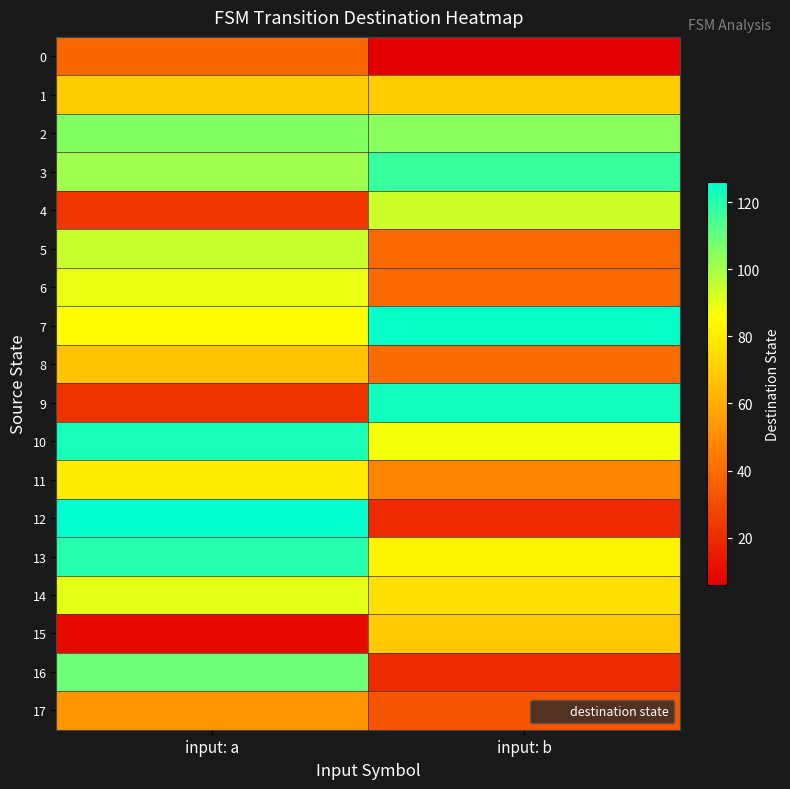

Reading right to left, extract all data points from this chart.

0: input: b=6	input: a=38
1: input: b=70	input: a=70
2: input: b=104	input: a=105
3: input: b=117	input: a=101
4: input: b=94	input: a=23
5: input: b=39	input: a=95
6: input: b=39	input: a=89
7: input: b=125	input: a=85
8: input: b=40	input: a=67
9: input: b=123	input: a=22
10: input: b=88	input: a=122
11: input: b=48	input: a=80
12: input: b=20	input: a=126
13: input: b=82	input: a=120
14: input: b=76	input: a=90
15: input: b=69	input: a=9
16: input: b=20	input: a=109
17: input: b=33	input: a=53